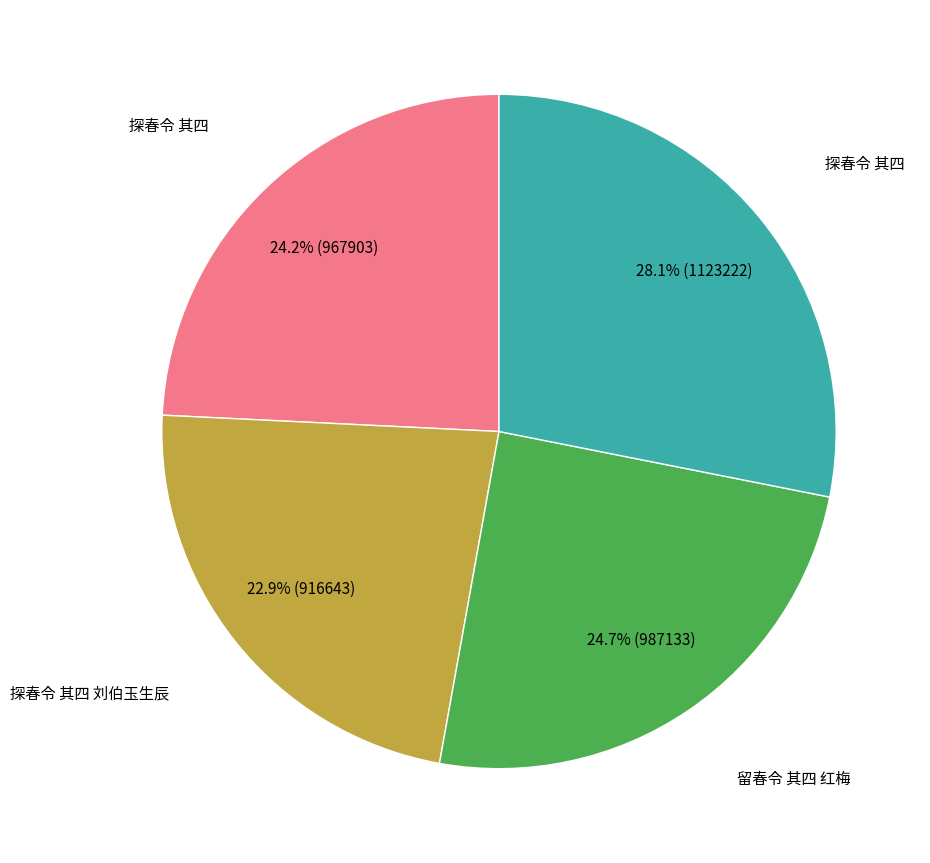

Does any single category account for the majority?

No